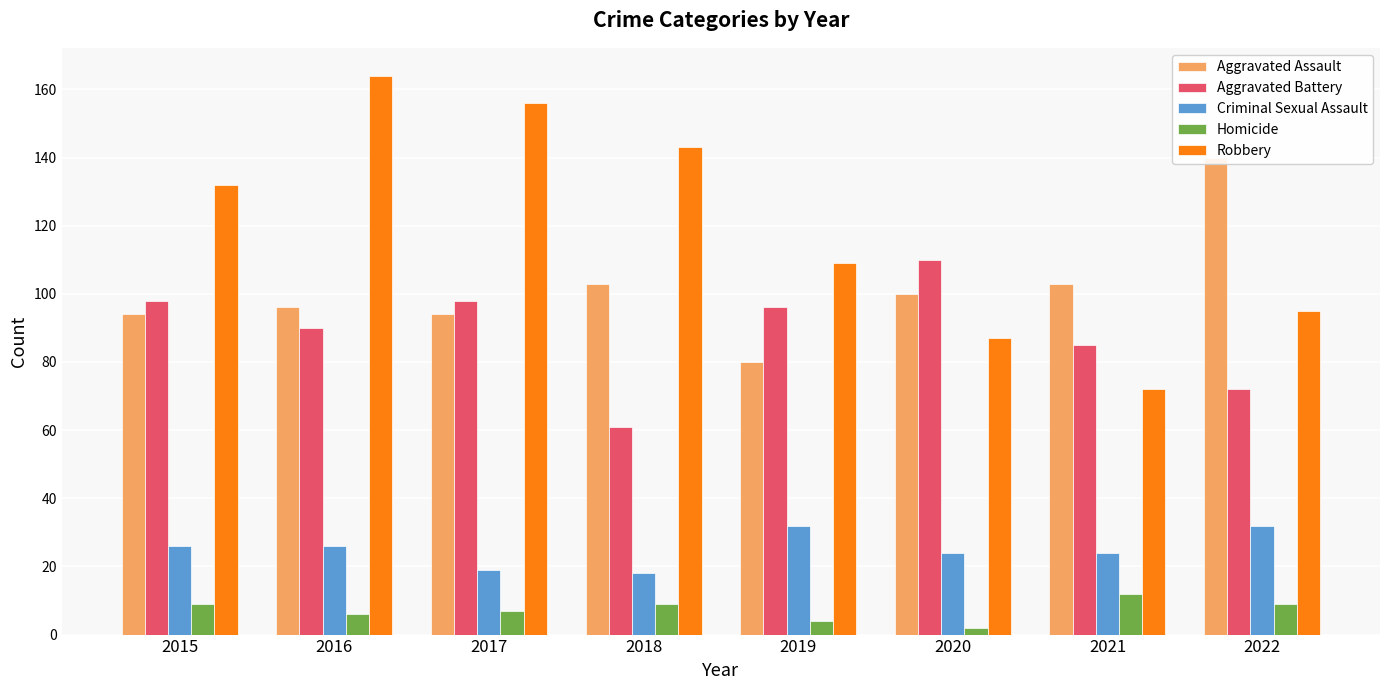

What is the total value across all series at 2017?

374